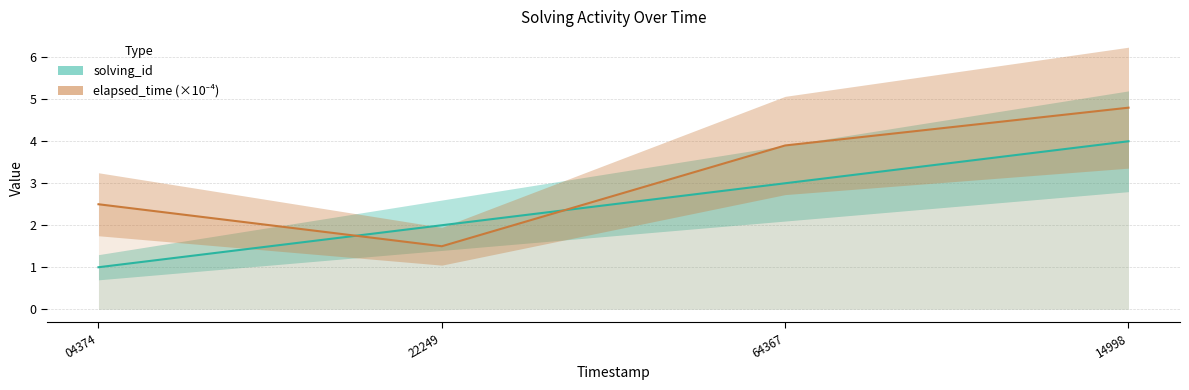

True or false: solving_id and elapsed_time (×10⁻⁴) cross at least once.

True